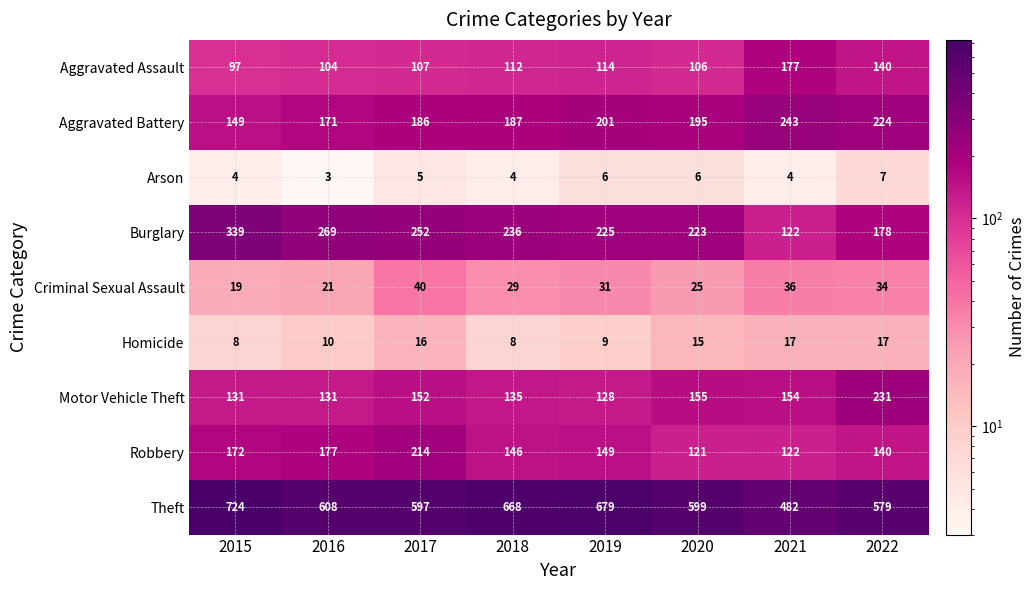

Where is Arson nearest to the value 5?

2017